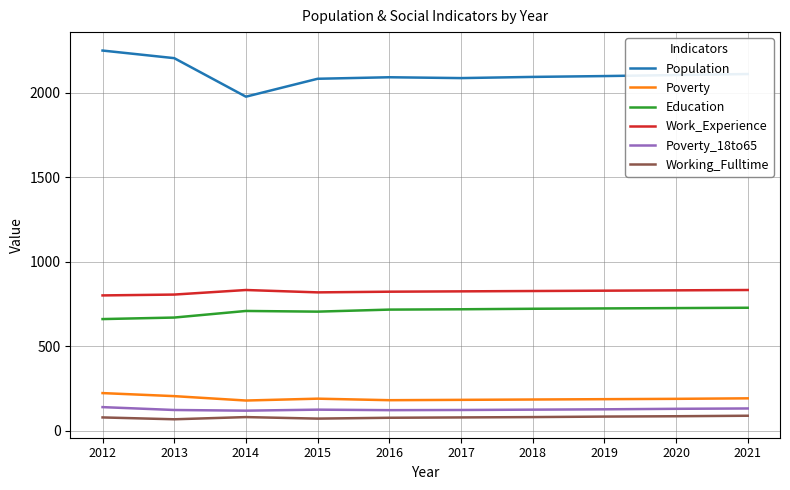

What is the difference between the maximum and minimum values in the Population series?

273